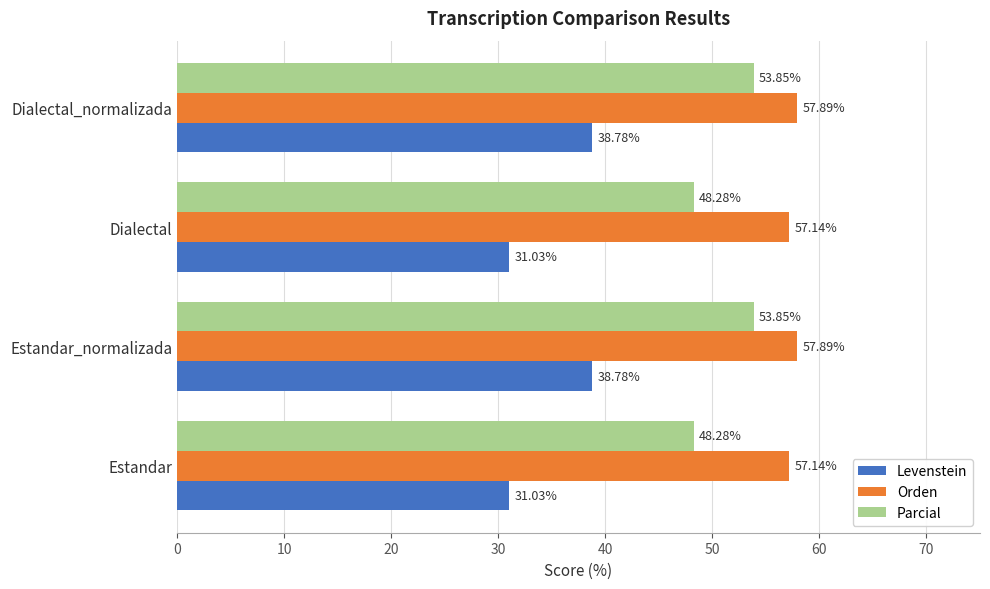

Rank the series by their average value, from lowest to highest.

Levenstein, Parcial, Orden